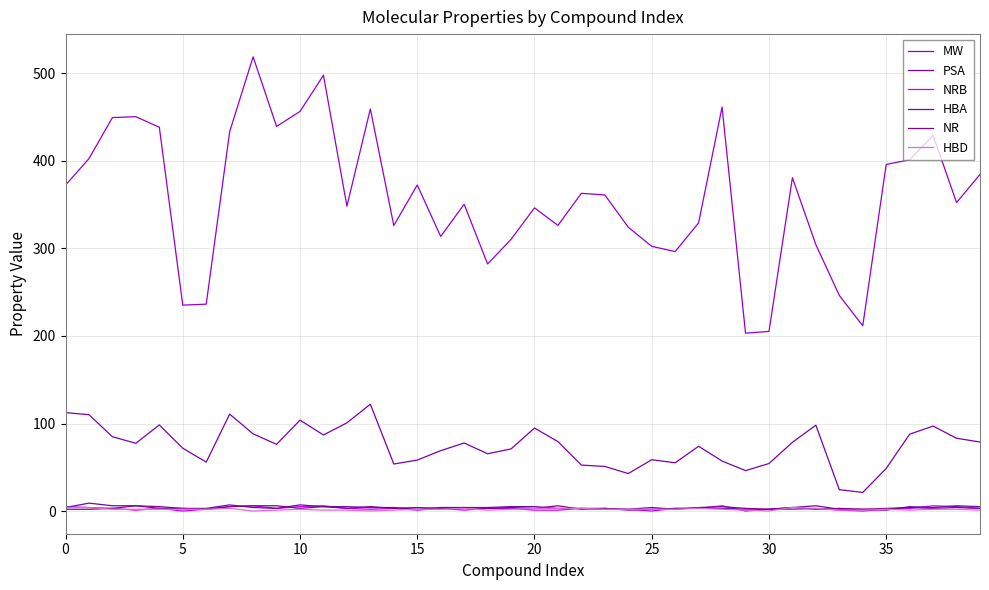

Where is PSA nearest to the value 71?

19